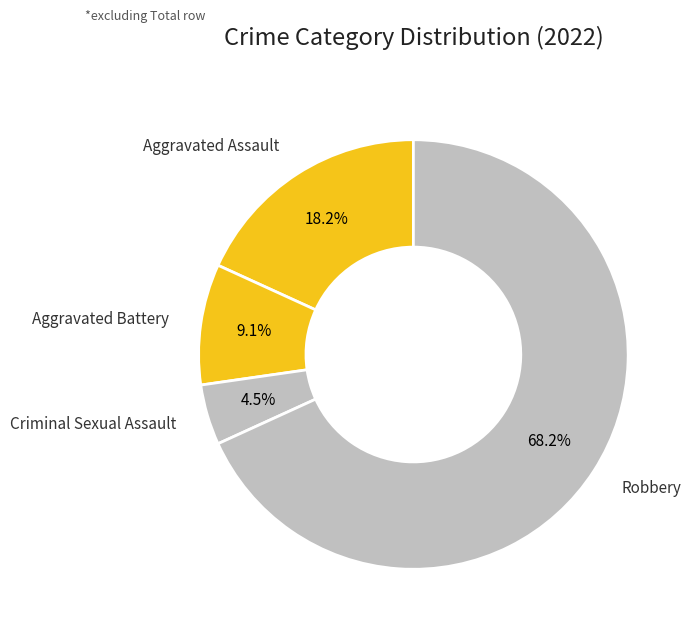

Count the number of slices in the pie.

4